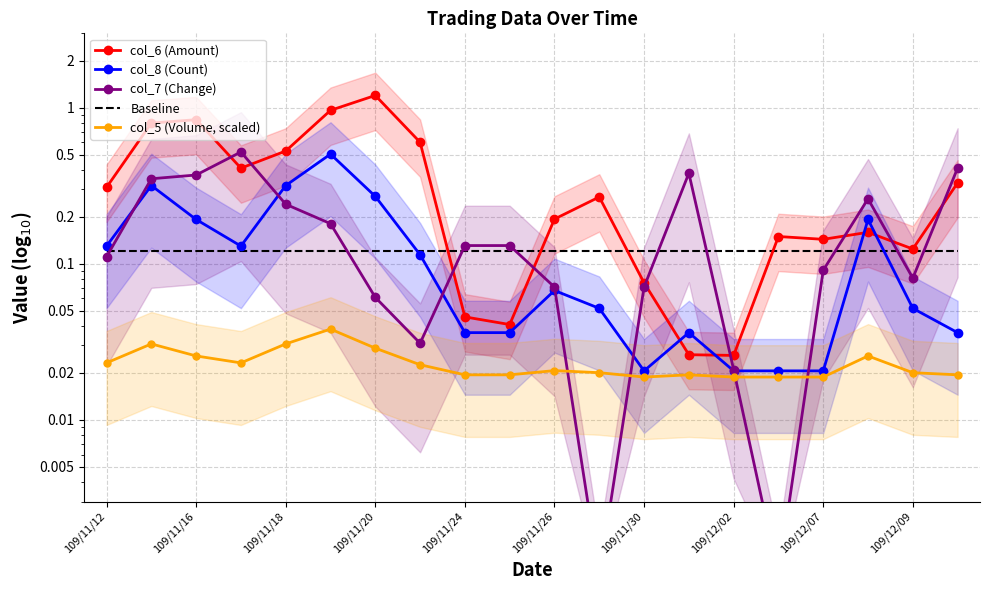

In col_8 (Count), how many points are lower than both neighbors (excluding endpoints)?

2